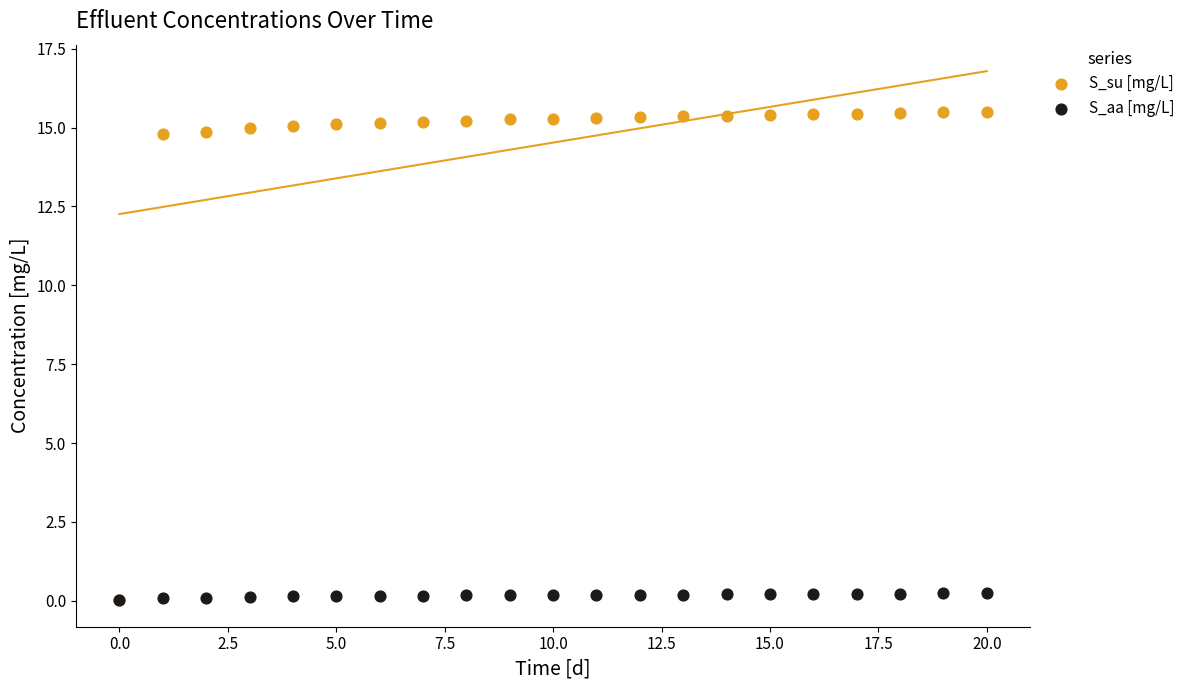

Which series has the widest spread of Y values?

S_su [mg/L]